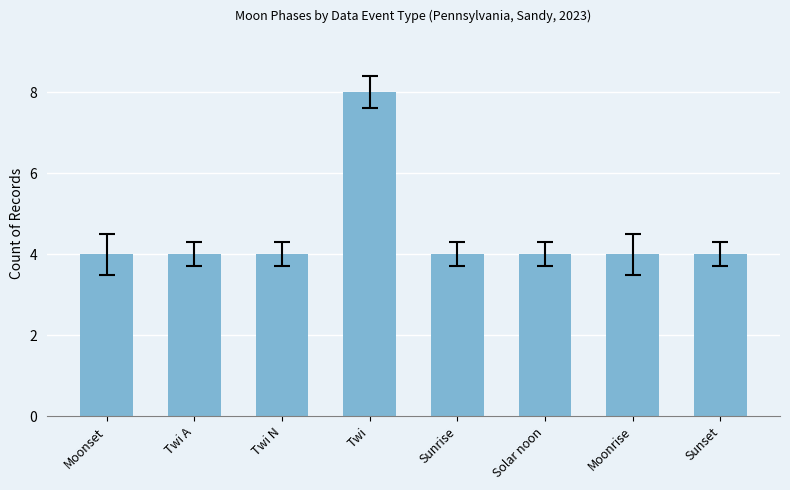

Count the number of data series in this chart.

1